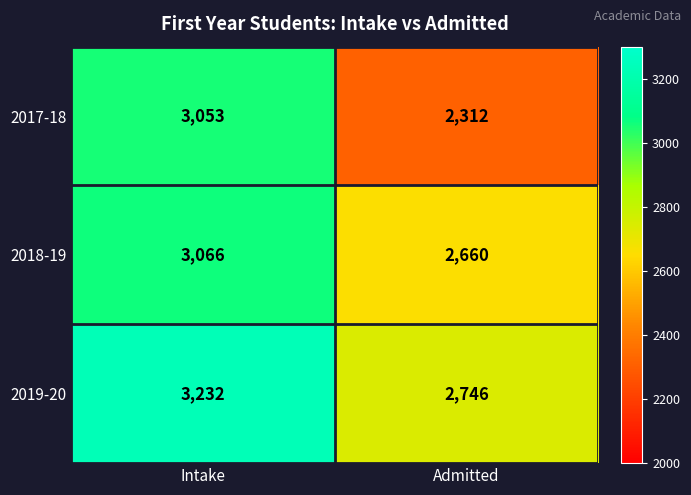

Count the number of data series in this chart.

3